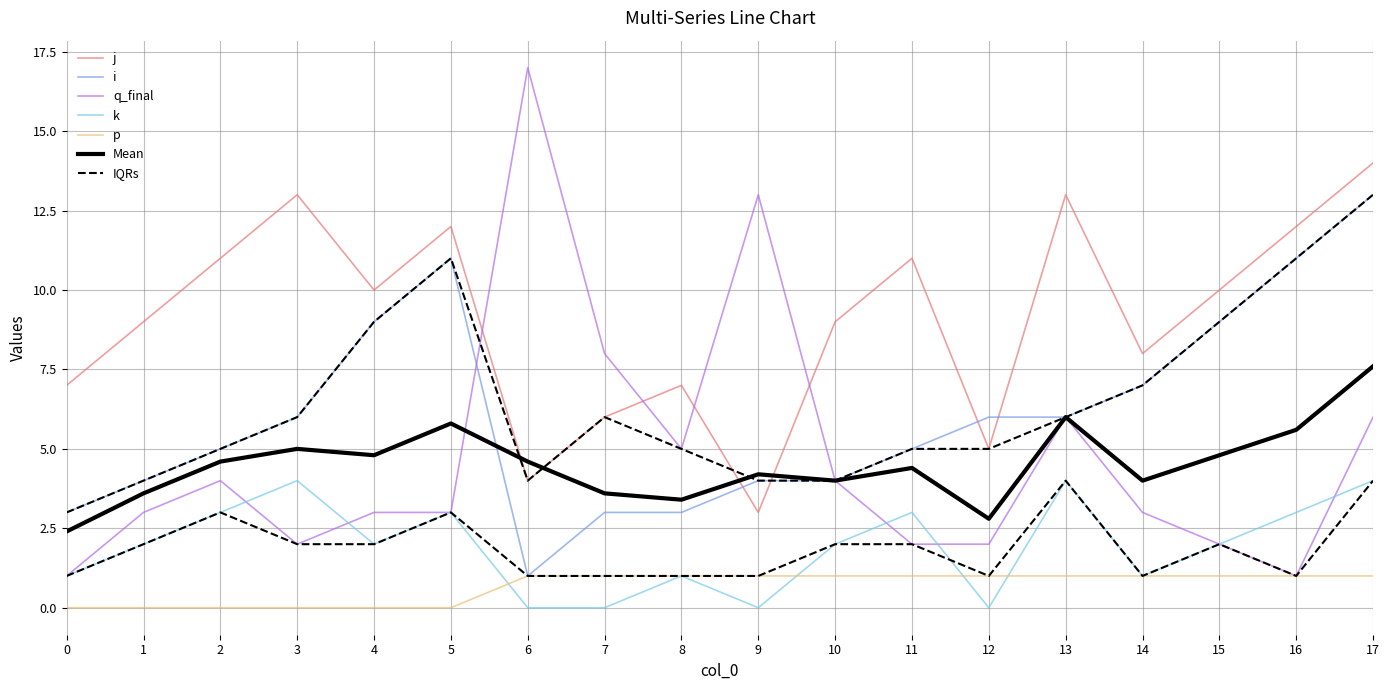

Rank the series by their average value, from highest to lowest.

j, i, q_final, k, p